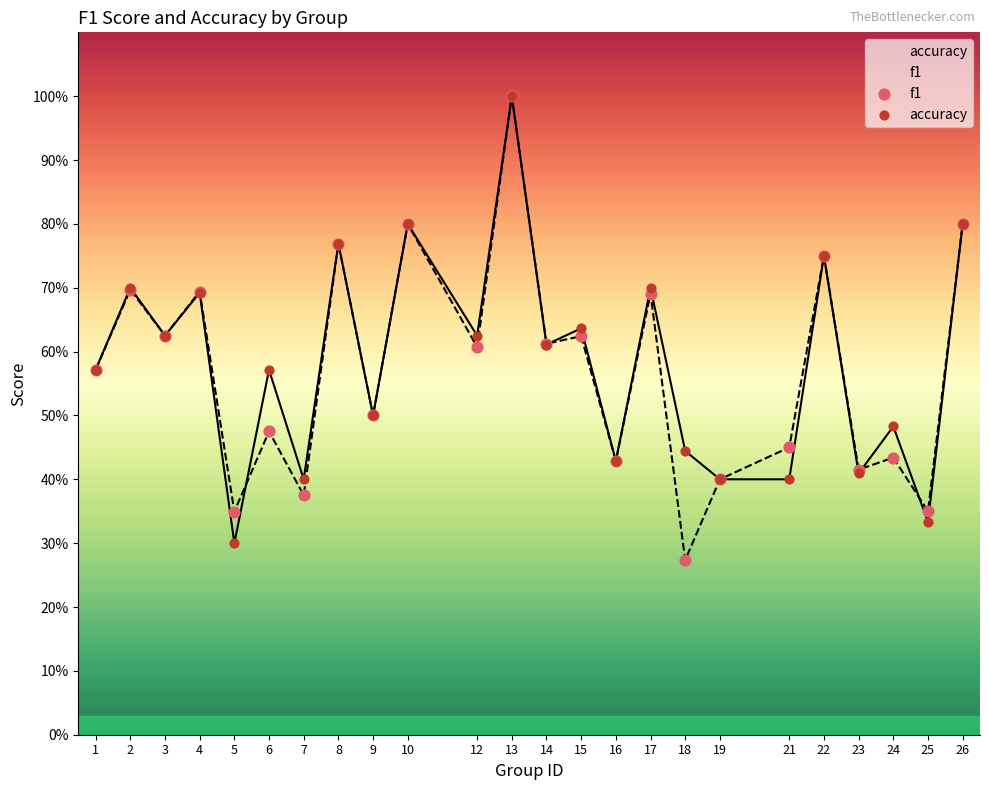

Is the value of accuracy at 25 greater than the value of f1 at 24?

No